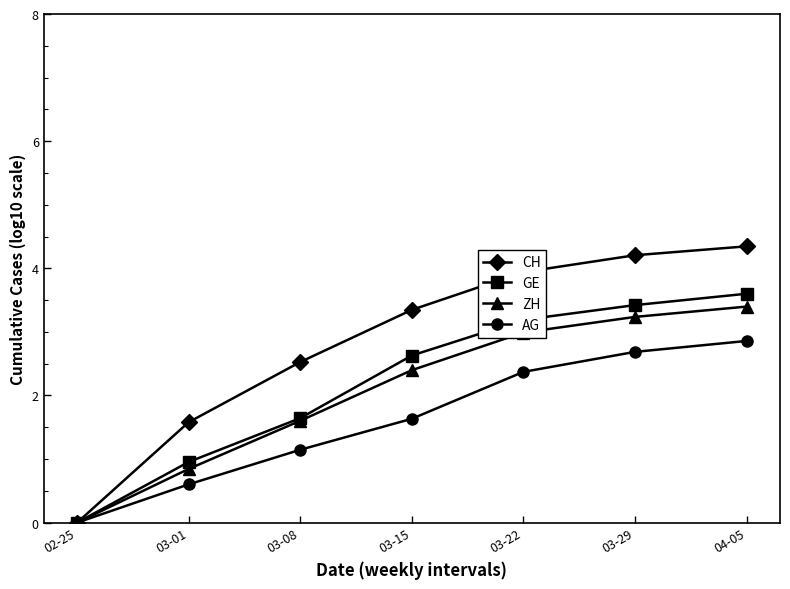

What is the label of the 6th point from the left?

03-29